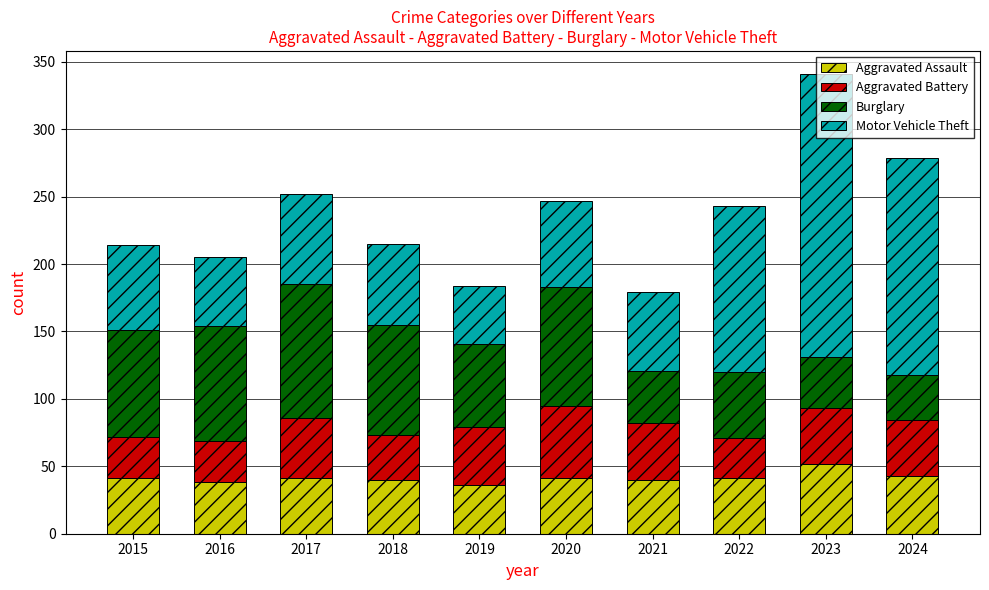

What is the difference between the maximum and minimum values in the Aggravated Assault series?

16